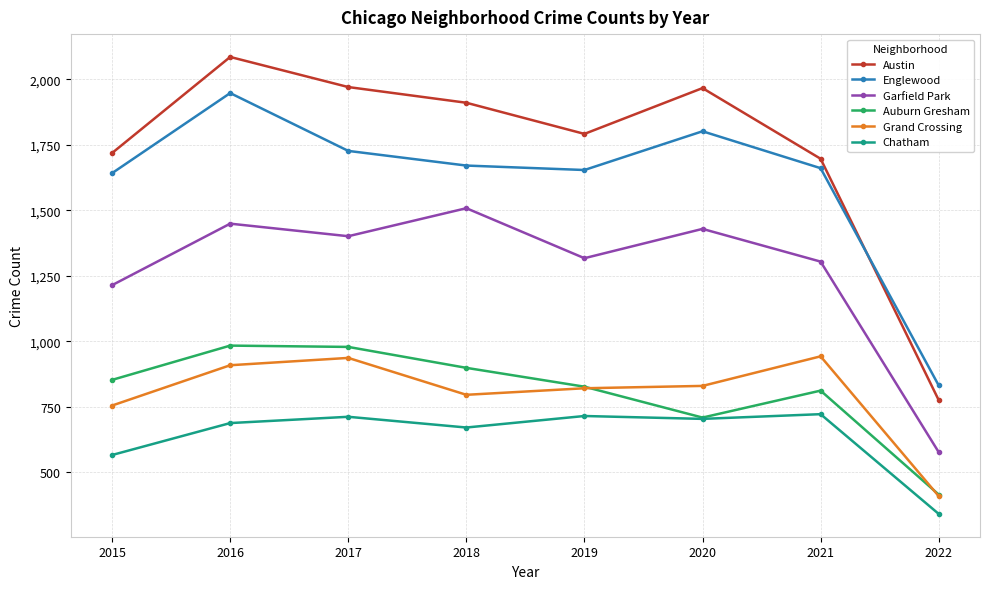

Rank the series at 2018 from lowest to highest value.

Chatham, Grand Crossing, Auburn Gresham, Garfield Park, Englewood, Austin